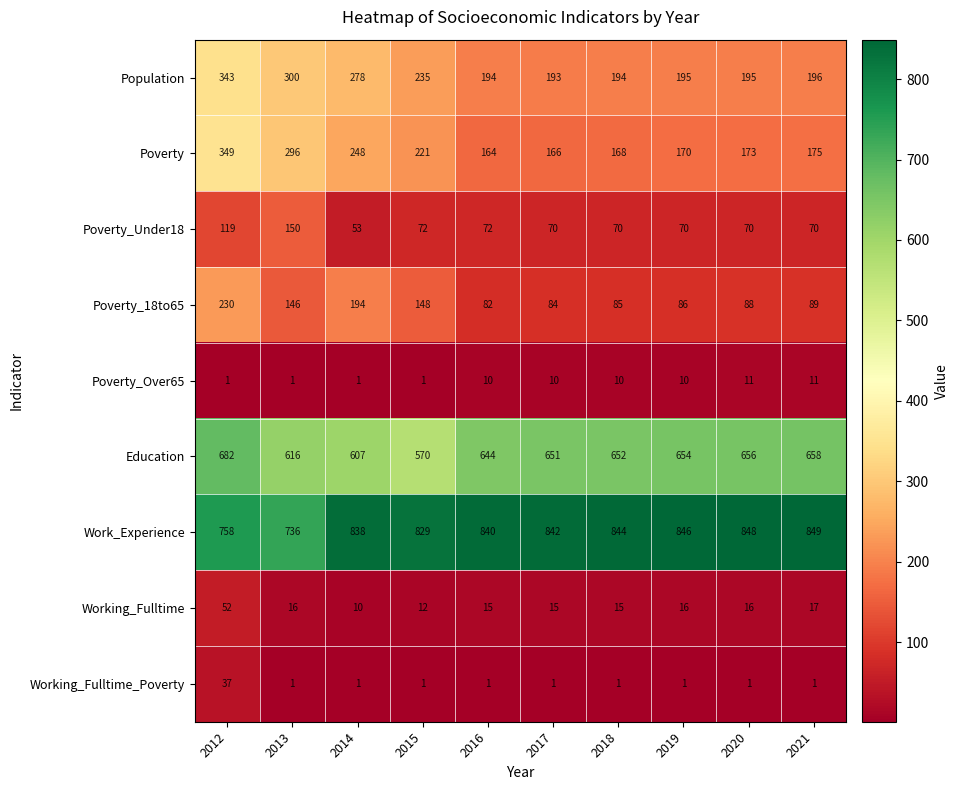

Is it true that Poverty equals 222 at 2019?

False